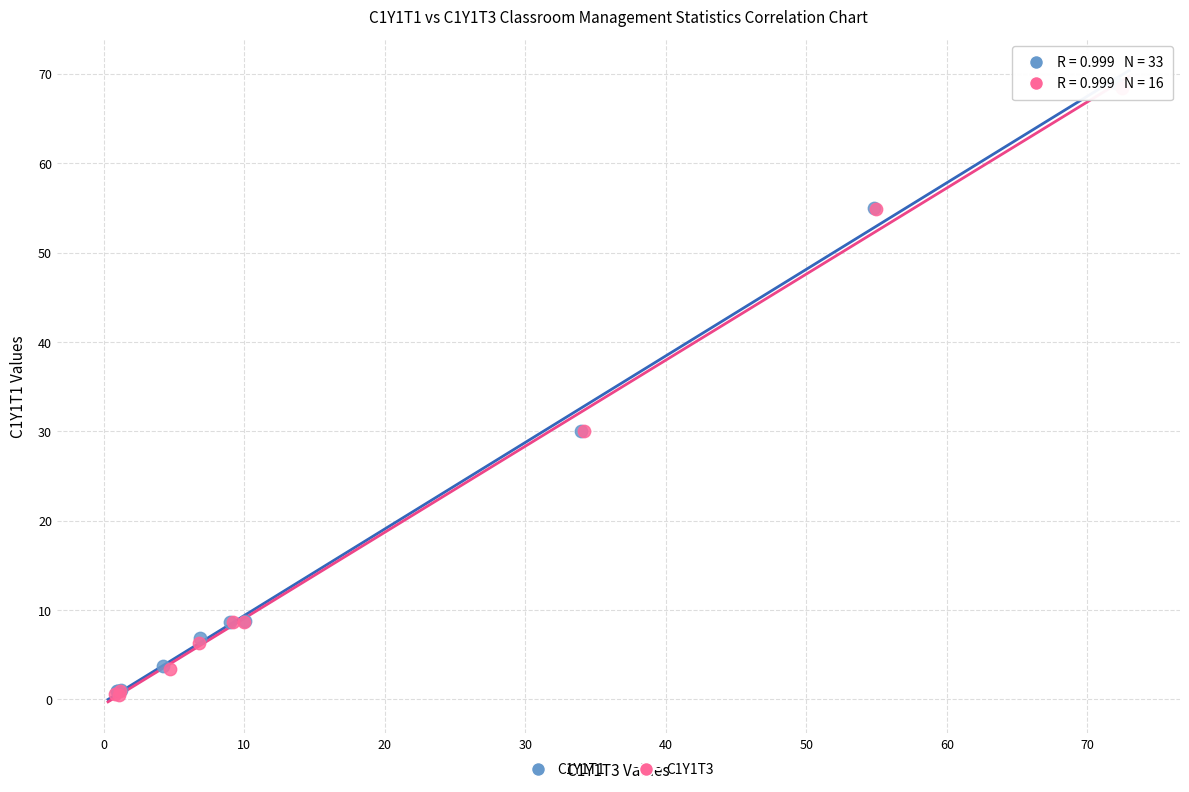

Which series has the widest spread of Y values?

C1Y1T1